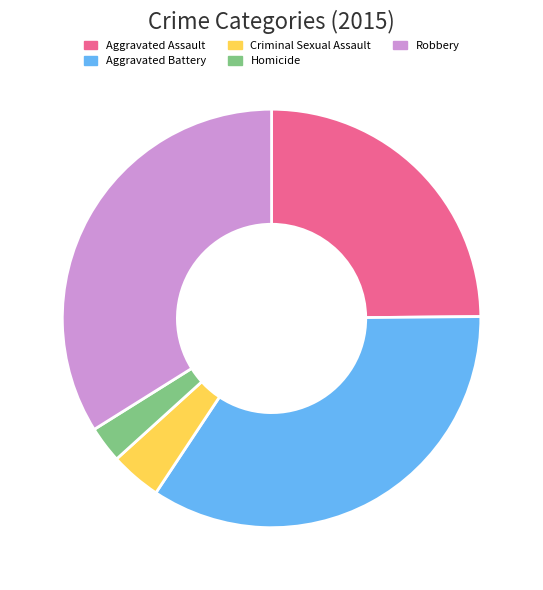

The Aggravated Battery slice represents 41% of the pie. True or false?

False